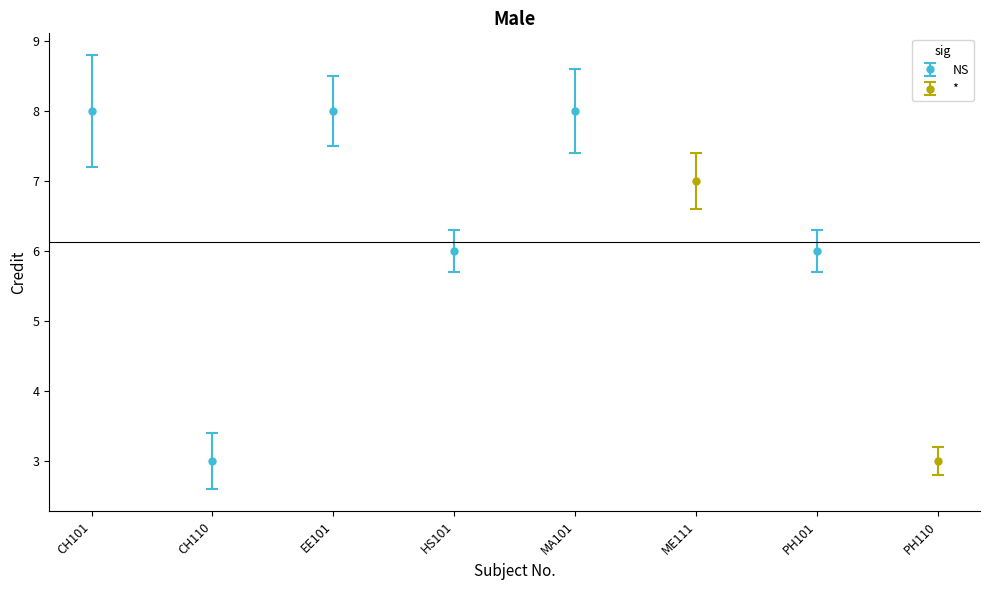

How many data points are above 7?

3